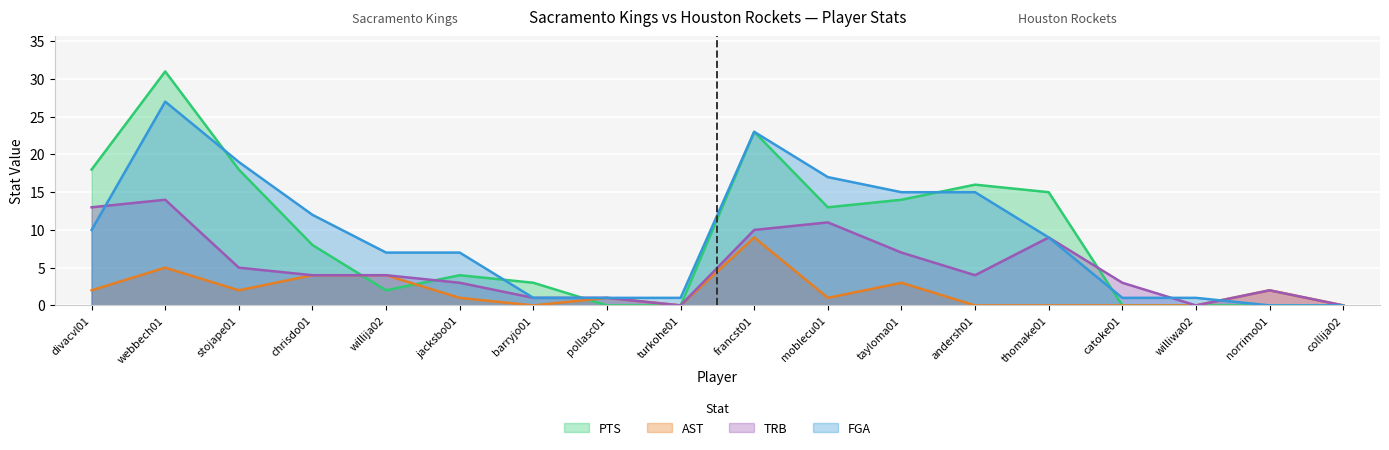

Where is AST nearest to the value 4?

chrisdo01